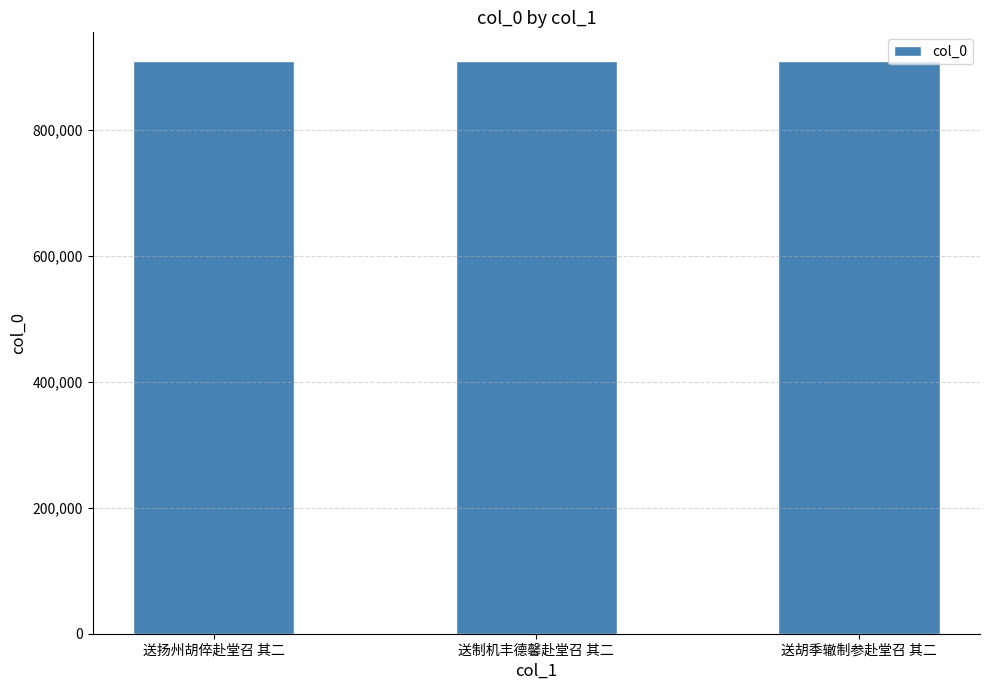

True or false: the data shows 354471 at 送制机丰德馨赴堂召 其二.

False